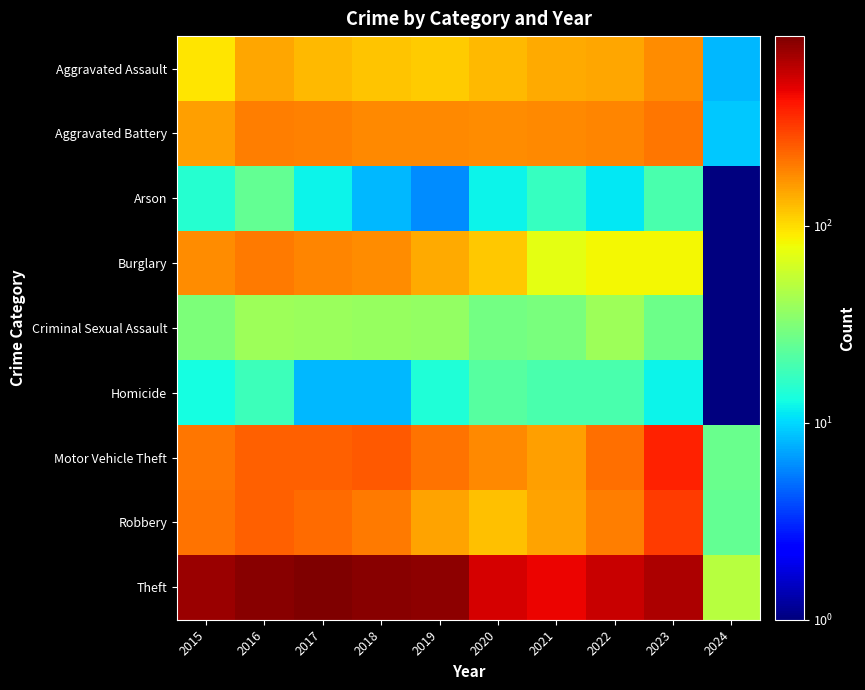

What is the total value across all series at 2021?

1245